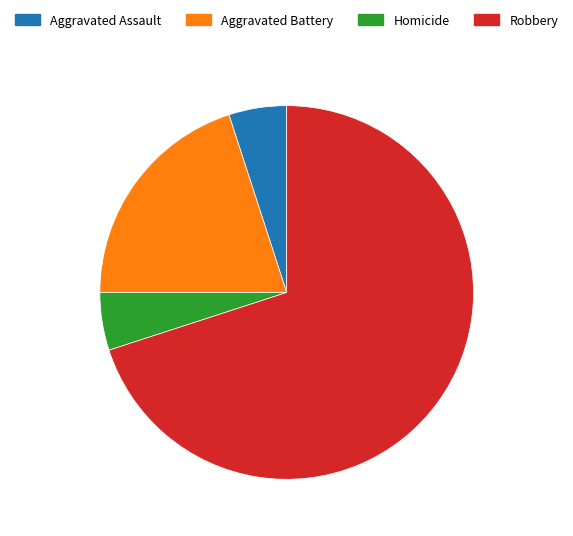

Between Robbery and Homicide, which is larger?

Robbery